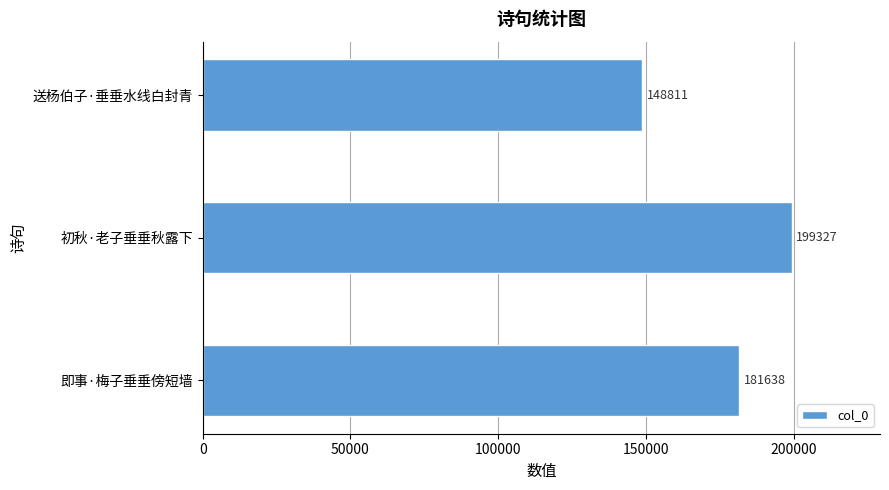

What is the smallest value displayed?

148811